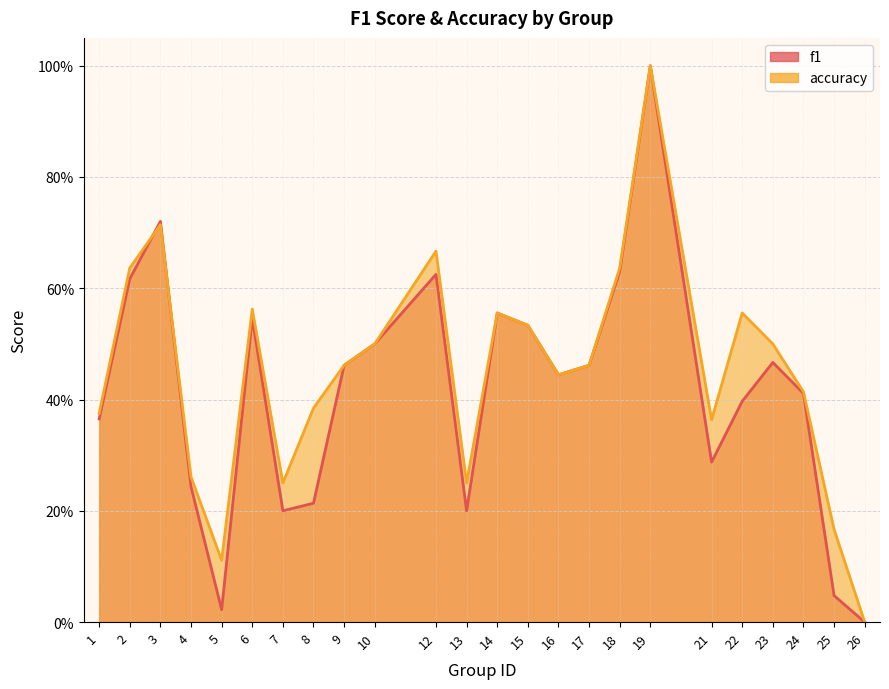

Reading left to right, transcribe all the data shown in this chart.

f1: 1=0.4	2=0.6	3=0.7	4=0.2	5=0.0	6=0.5	7=0.2	8=0.2	9=0.5	10=0.5	12=0.6	13=0.2	14=0.6	15=0.5	16=0.4	17=0.5	18=0.6	19=1.0	21=0.3	22=0.4	23=0.5	24=0.4	25=0.0	26=0.0
accuracy: 1=0.4	2=0.6	3=0.7	4=0.3	5=0.1	6=0.6	7=0.2	8=0.4	9=0.5	10=0.5	12=0.7	13=0.2	14=0.6	15=0.5	16=0.4	17=0.5	18=0.6	19=1.0	21=0.4	22=0.6	23=0.5	24=0.4	25=0.2	26=0.0